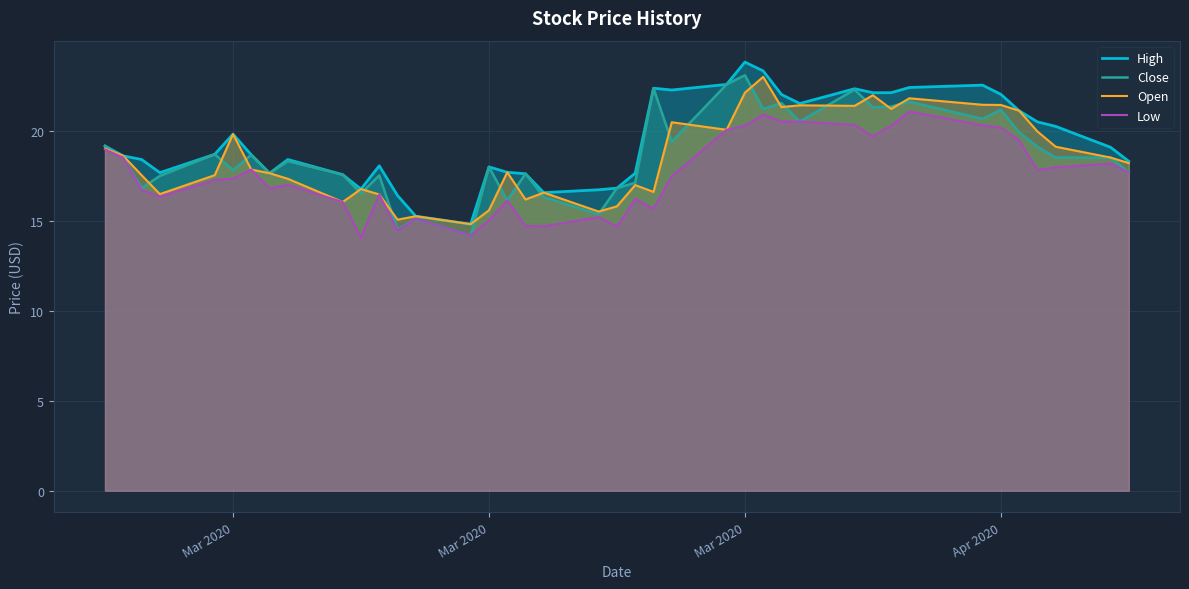

What is the label of the 2nd point from the left?

Mar 2020